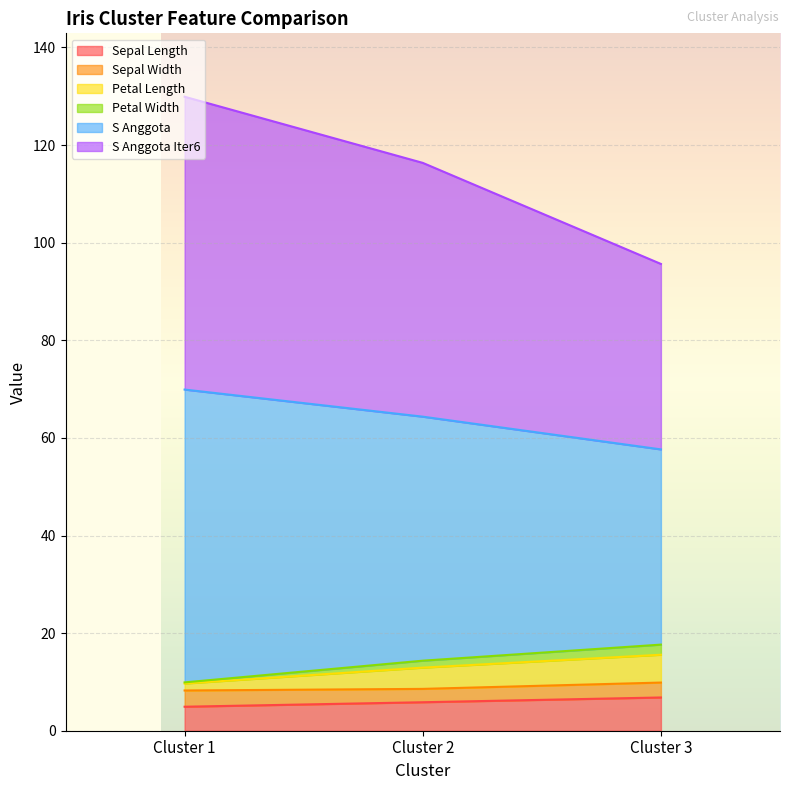

How many categories are shown in the chart?

3